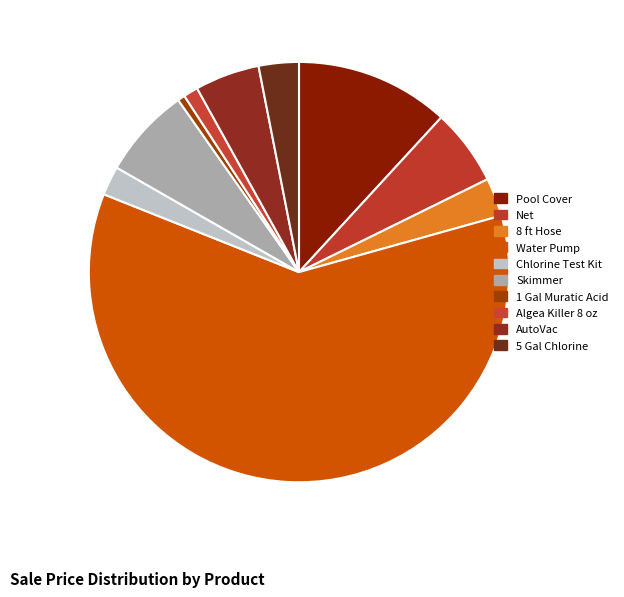

How many slices are in this pie chart?

10